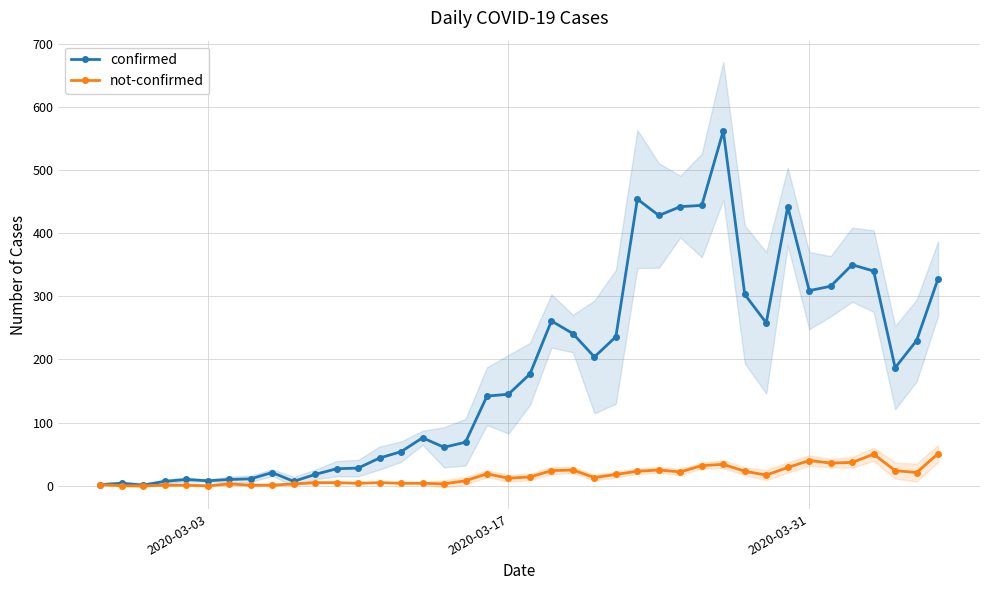

What is the maximum value for not-confirmed?

51